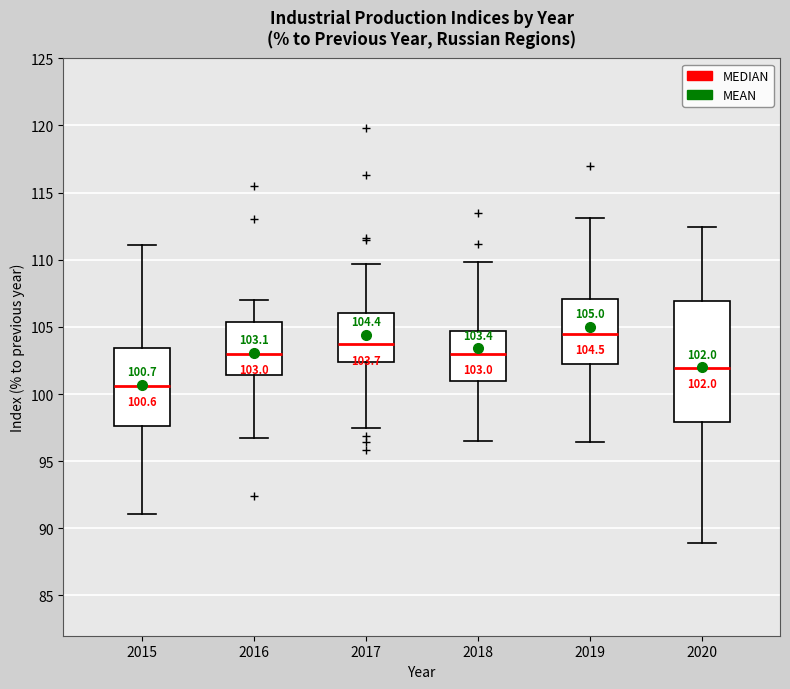

Comparing the boxes themselves (not the whiskers), which one is the tallest?

2020